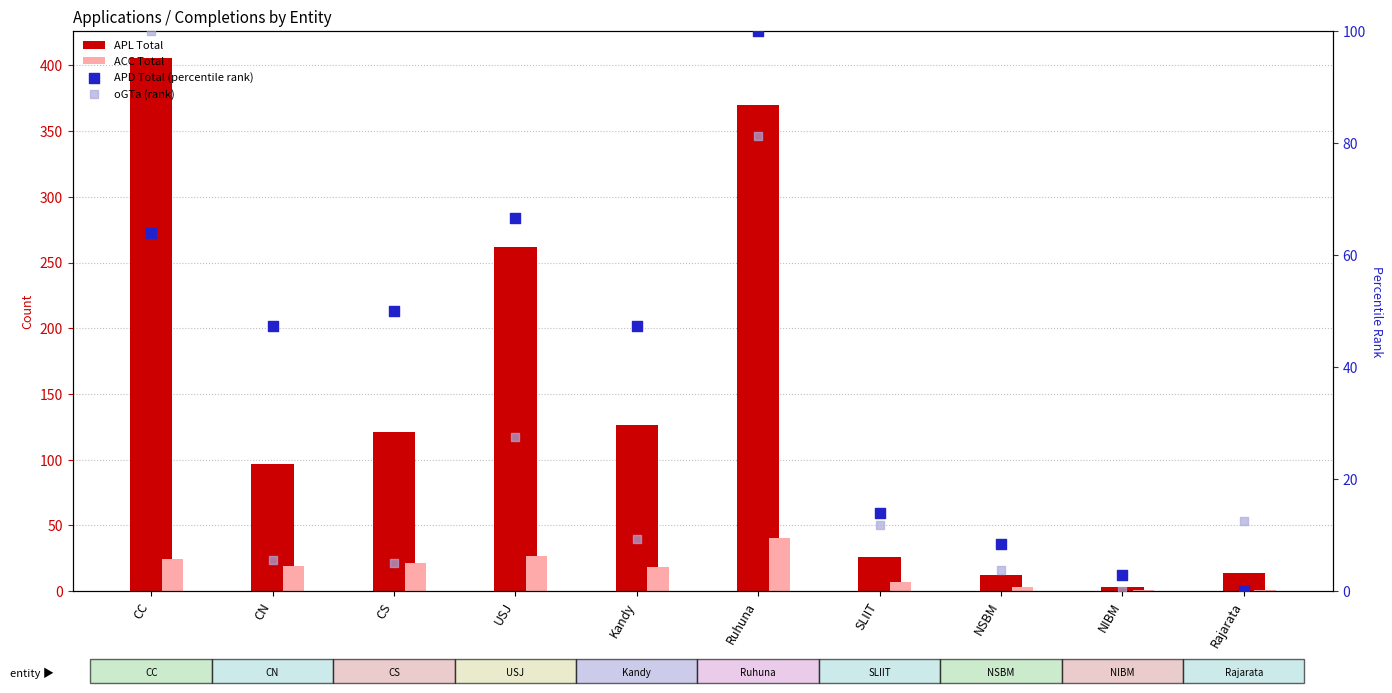

Which series contains the highest Y value?

APL Total